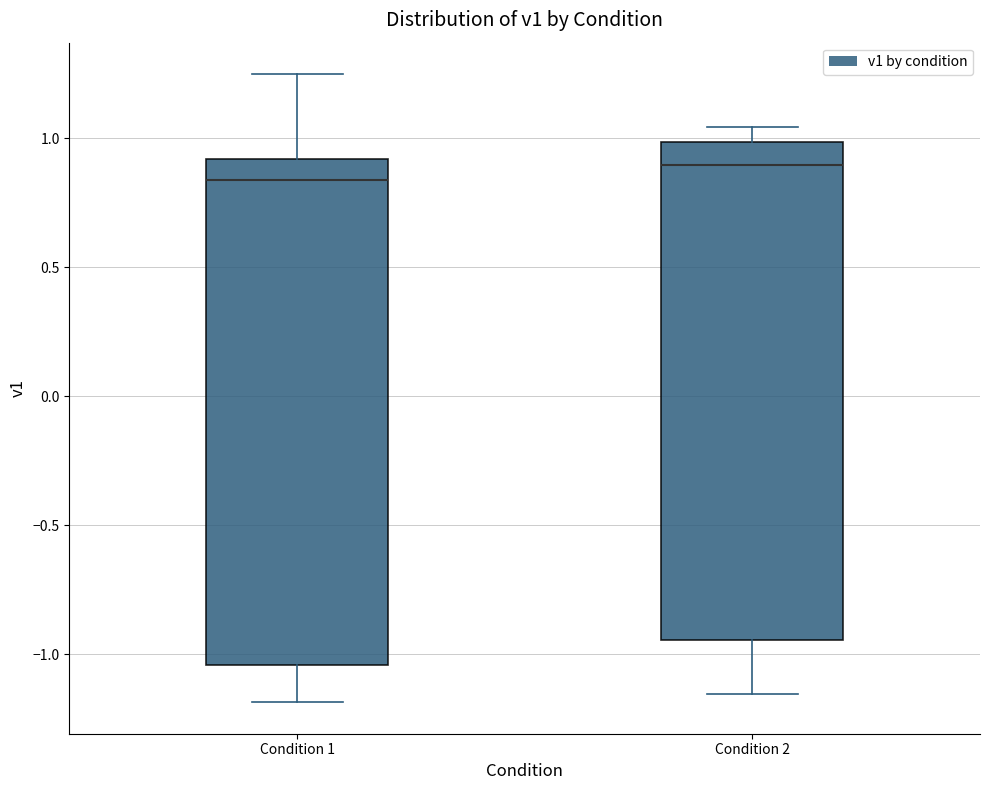

Where does the upper whisker of the box for Condition 2 end on the y-axis? The values are not printed on the chart, so give them approximately, as read against the axis.

1.05